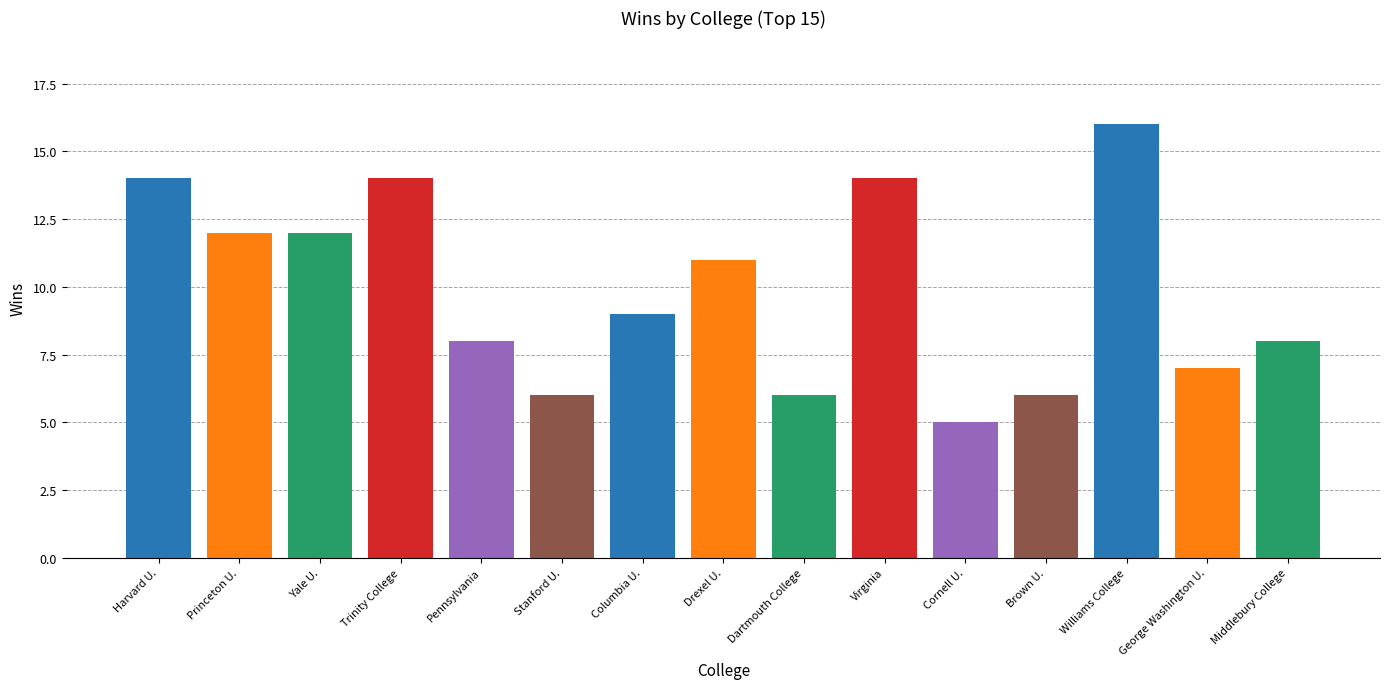

Which category has the lowest value across all series?

Cornell U.